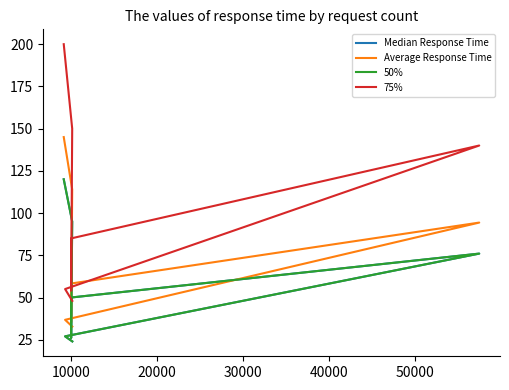

How many values in the 75% series are below 85?

3